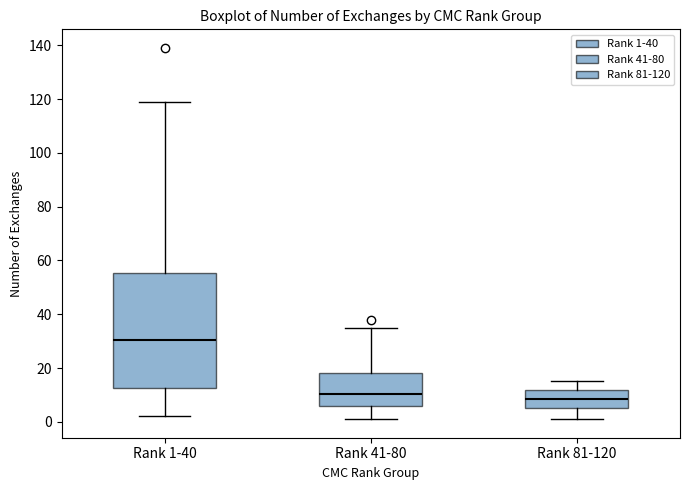

Which box is the tallest, from its lower edge to its upper edge?

Rank 1-40